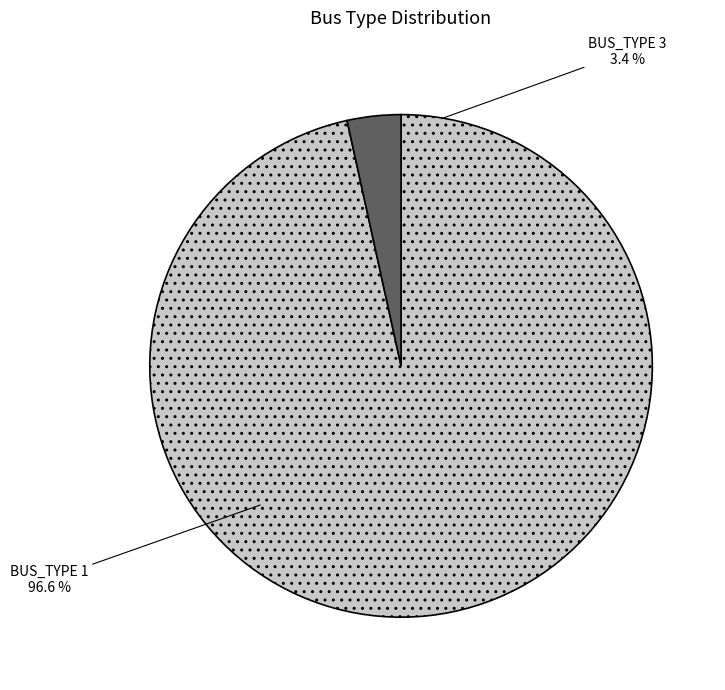

How many segments does this pie chart have?

2